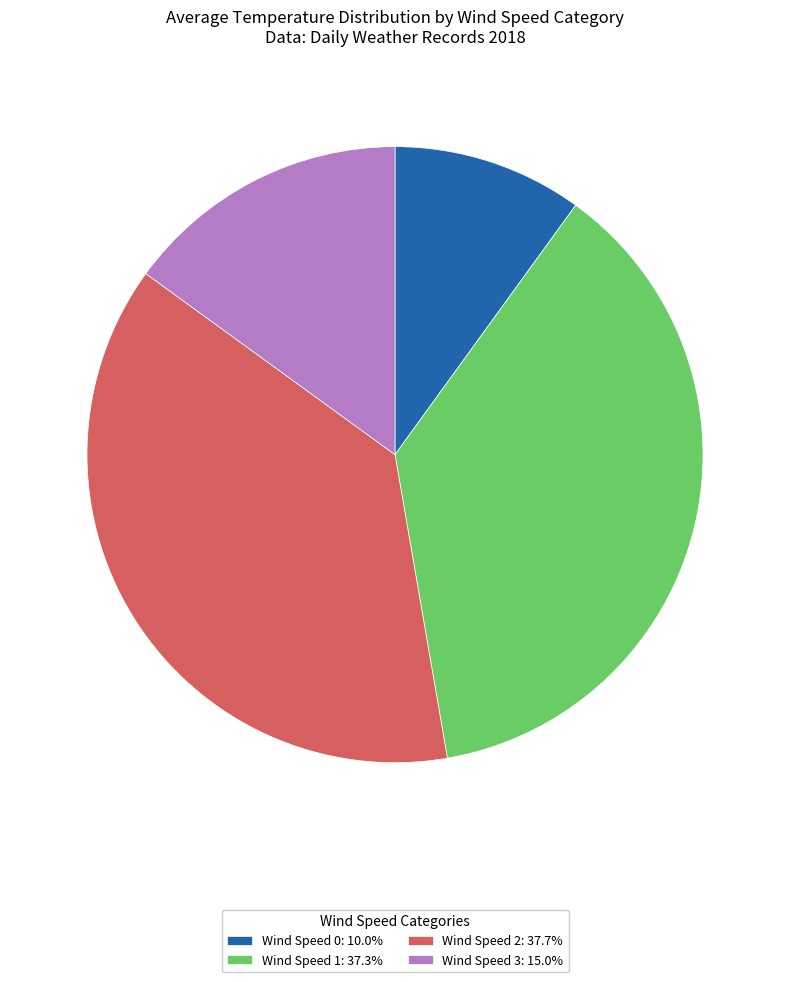

Is Wind Speed 1: 37.3% the majority of the pie?

No